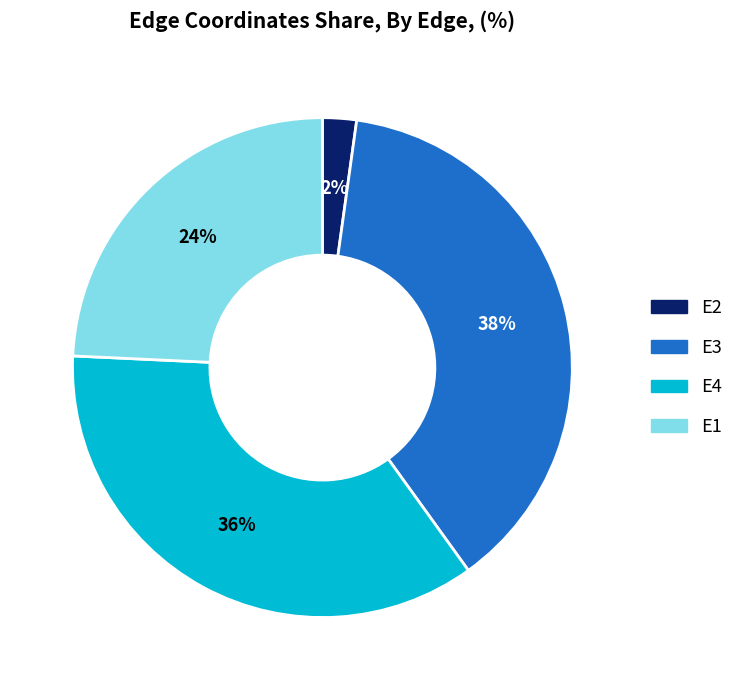

Count the number of slices in the pie.

4